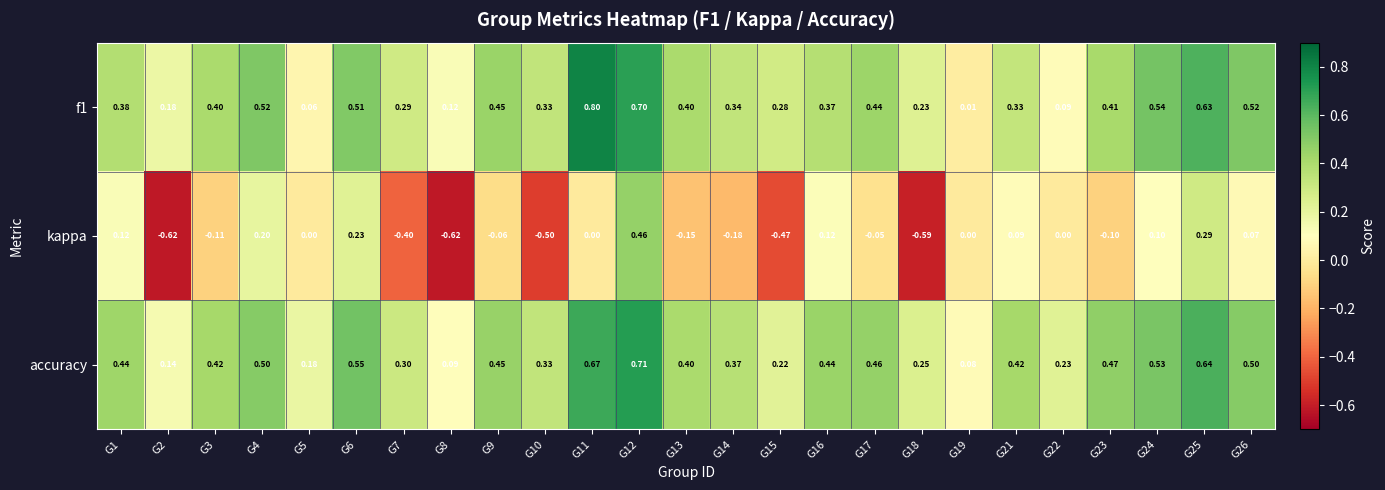

Which series has the largest total across all categories?

accuracy